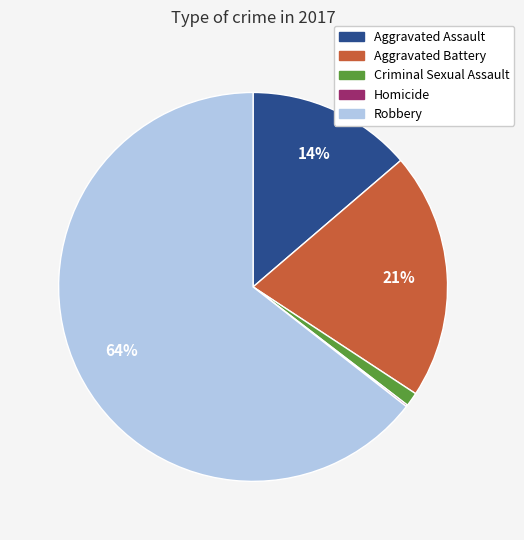

What is the largest slice in the pie chart?

Robbery